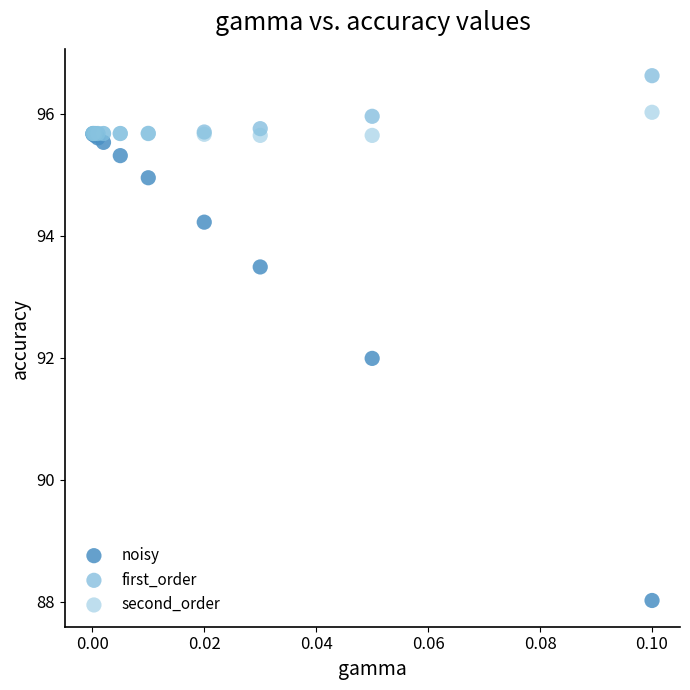

In the noisy series, what Y value is closest to 91?

92.0